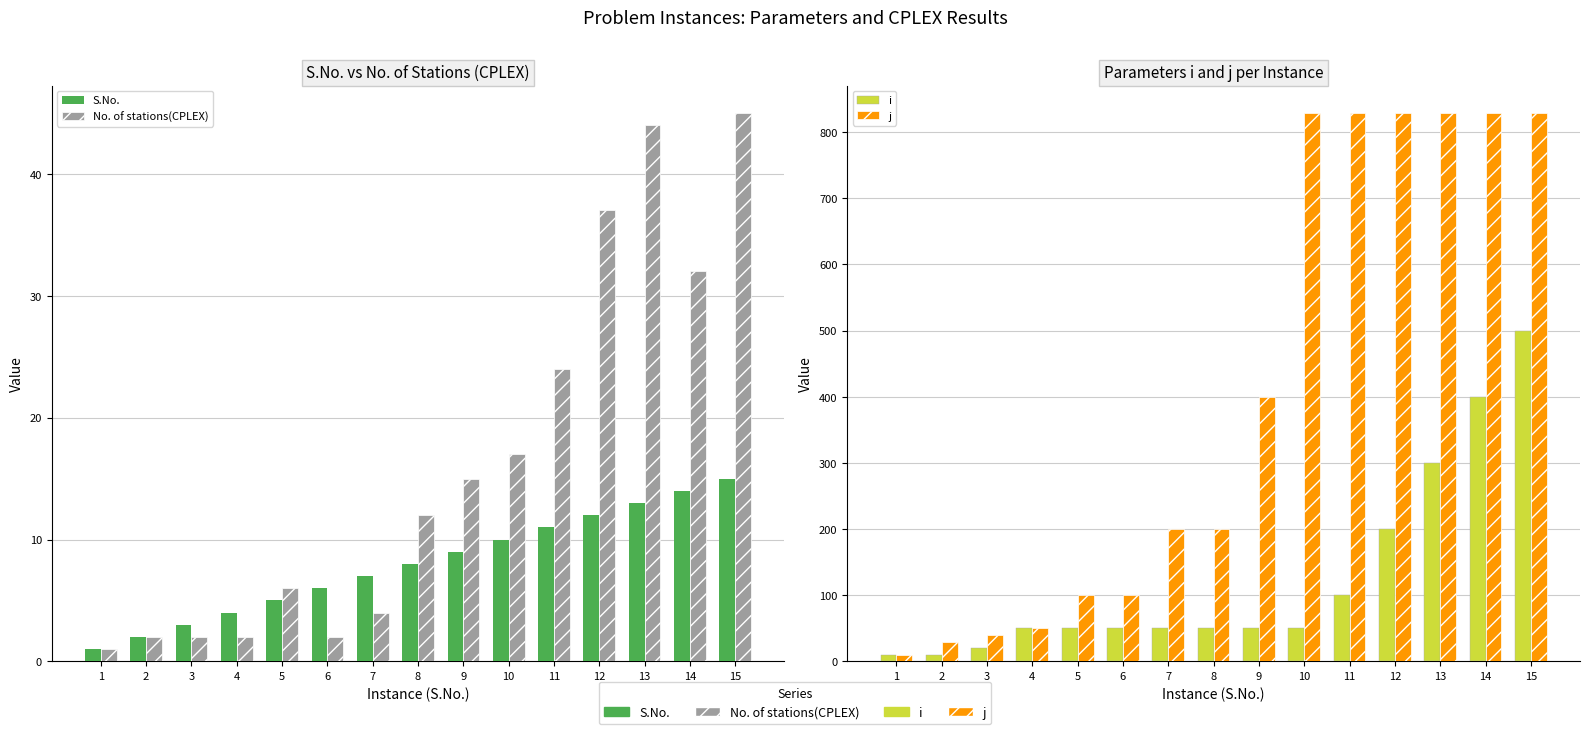

Reading left to right, list all the values displayed in this chart.

S.No.: 1	2	3	4	5	6	7	8	9	10	11	12	13	14	15
No. of stations(CPLEX): 1	2	2	2	6	2	4	12	15	17	24	37	44	32	45
i: 10	10	20	50	50	50	50	50	50	50	100	200	300	400	500
j: 10	30	40	50	100	100	200	200	400	829	829	829	829	829	829